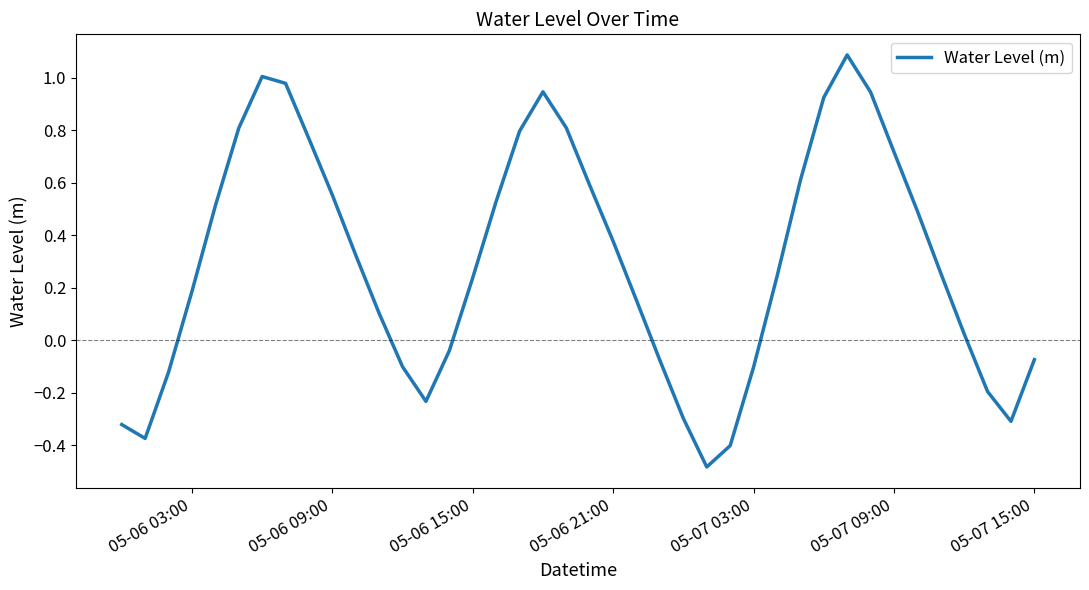

What is the difference between the second highest and second lowest values?

1.4